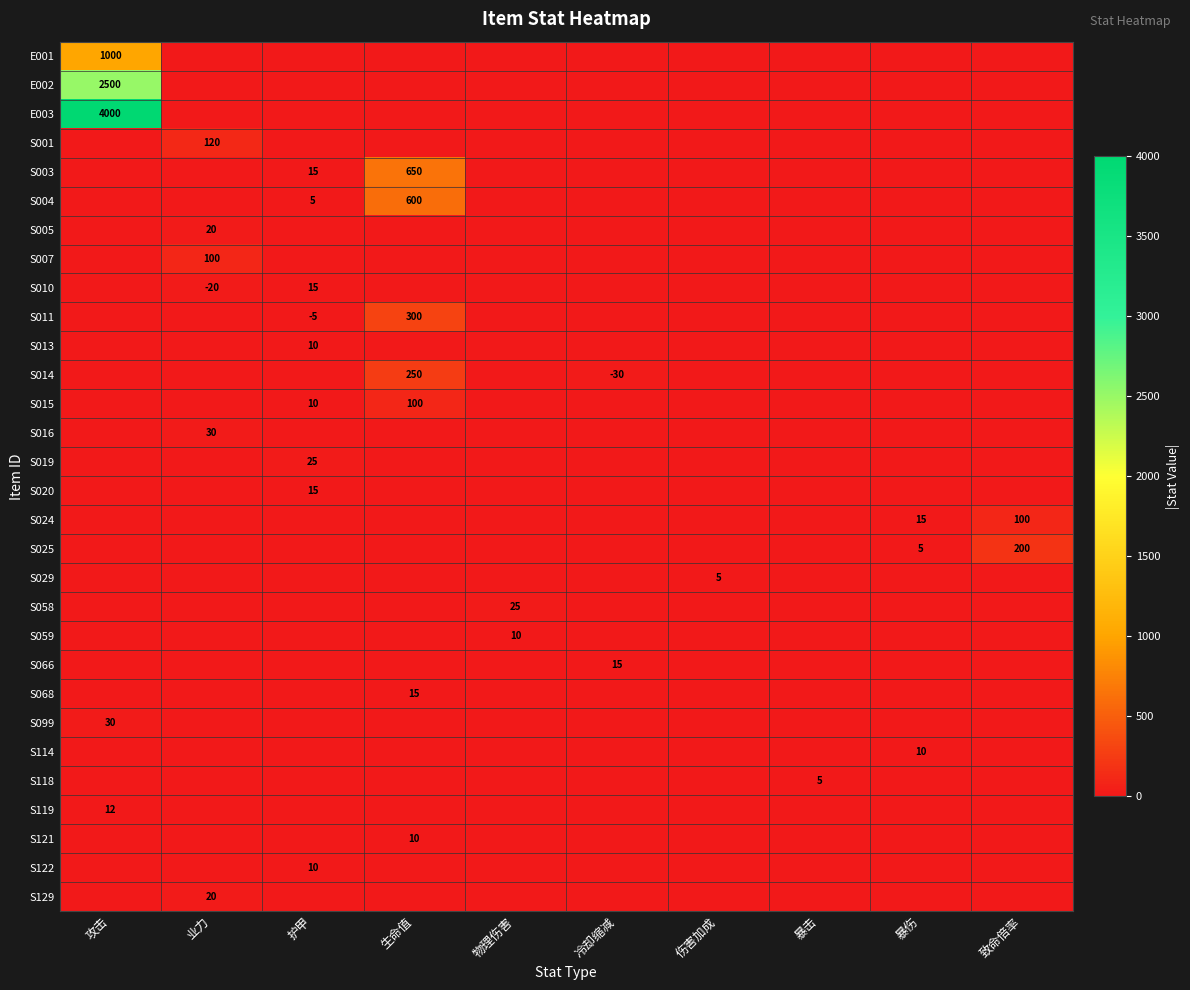

How many data points in S129 are above 0?

1